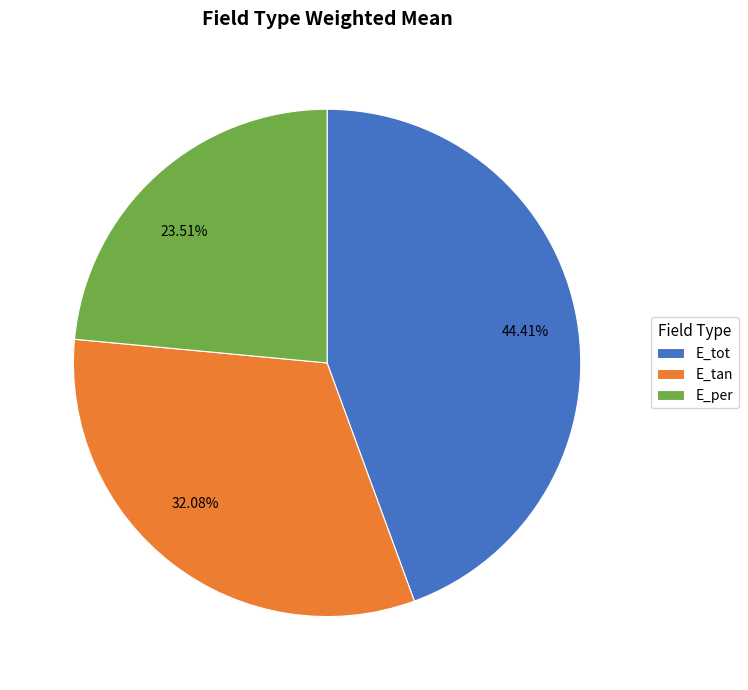

True or false: E_tan accounts for 32% of the total.

True